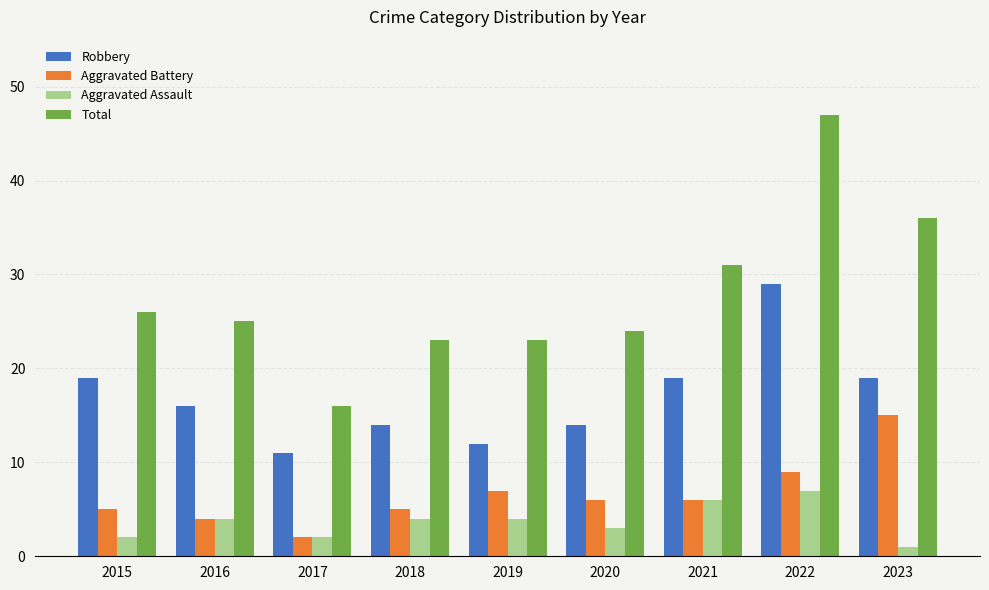

What is the approximate value of Aggravated Assault at 2021?

6